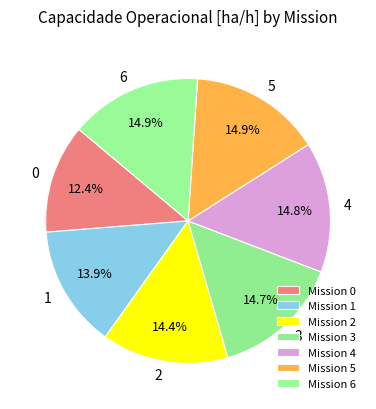

How many segments does this pie chart have?

7